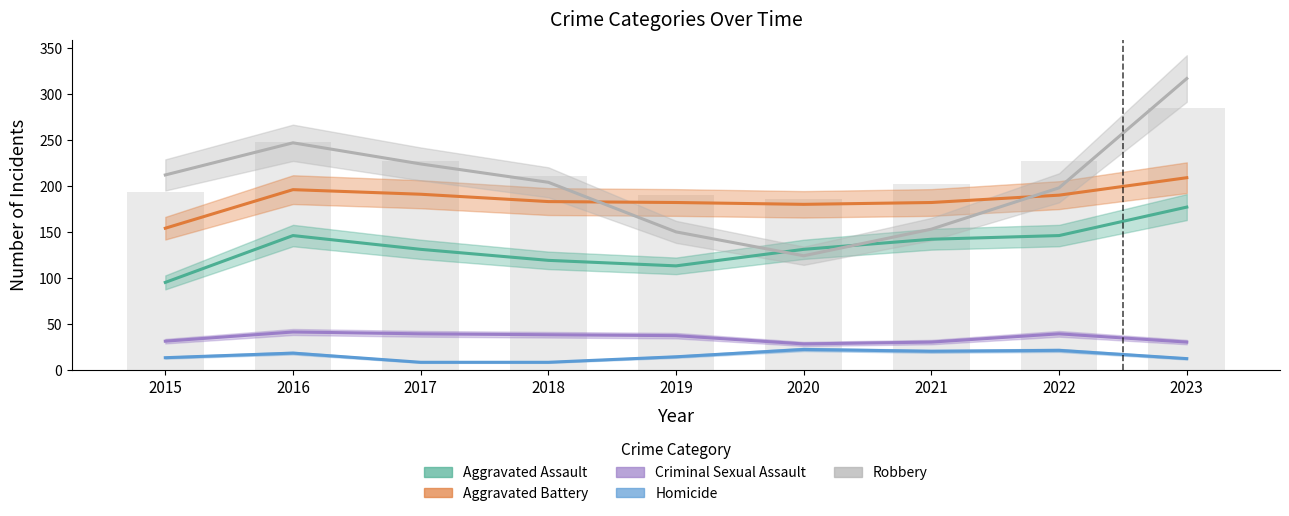

Reading right to left, list all the values displayed in this chart.

Aggravated Assault: 177	146	142	131	113	119	131	146	95
Aggravated Battery: 209	190	182	180	182	183	191	196	154
Criminal Sexual Assault: 30	39	30	28	37	38	39	41	31
Homicide: 12	21	20	22	14	8	8	18	13
Robbery: 317	198	153	124	150	204	224	247	212